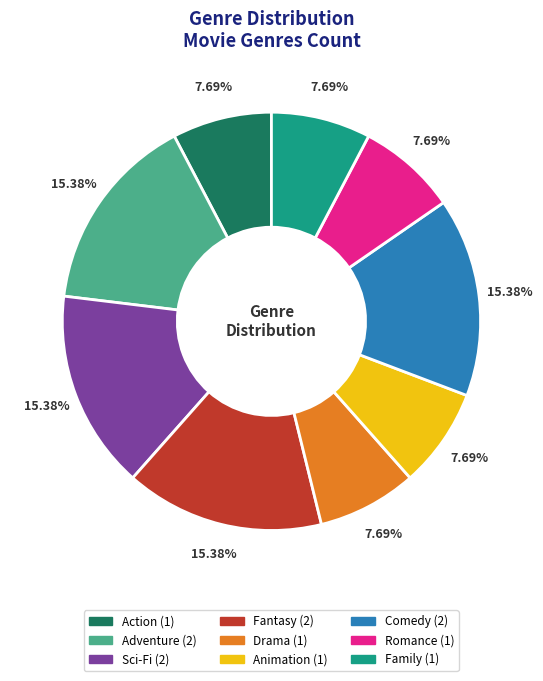

Does Romance represent more than half of the total?

No